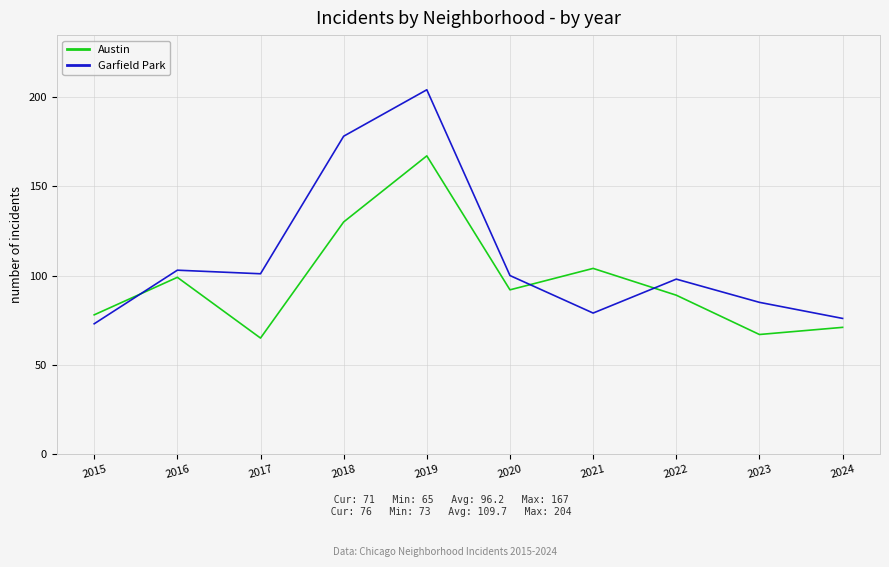

At which category does Austin reach its first local peak?

2016